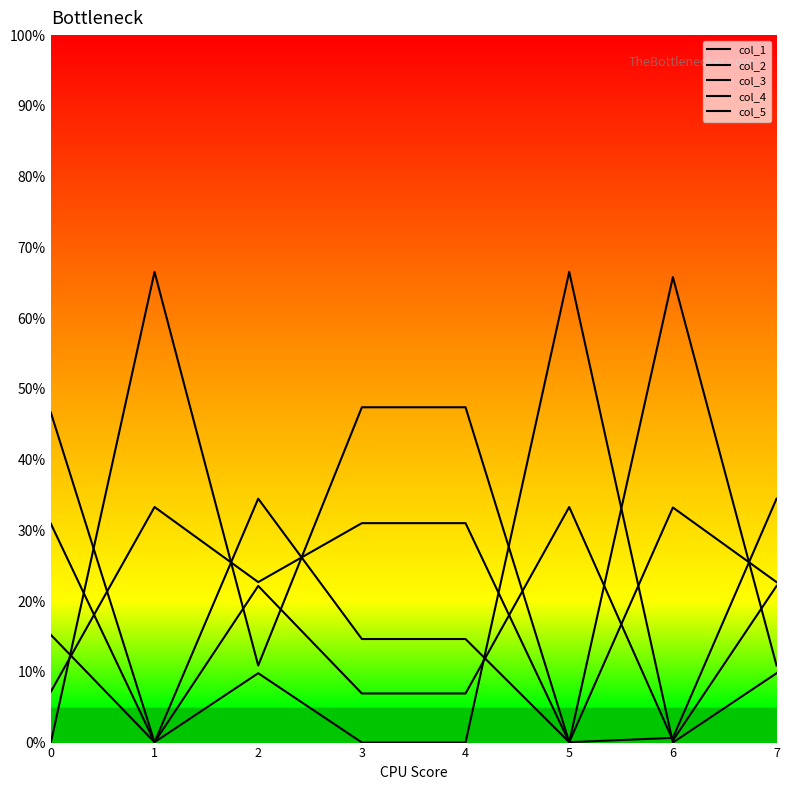

Which series has the largest total across all categories?

col_5